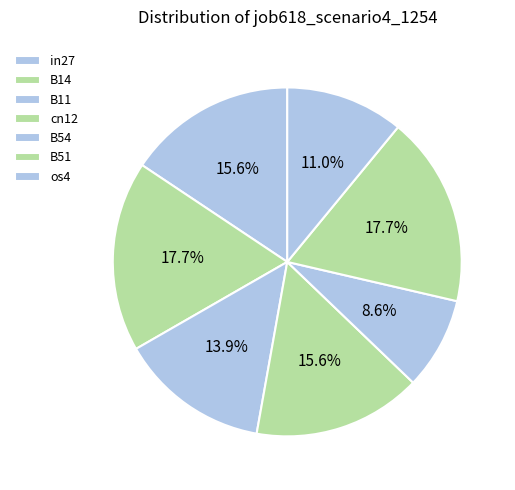

To the nearest percent, what is the combined percentage of B51 and cn12?

33%